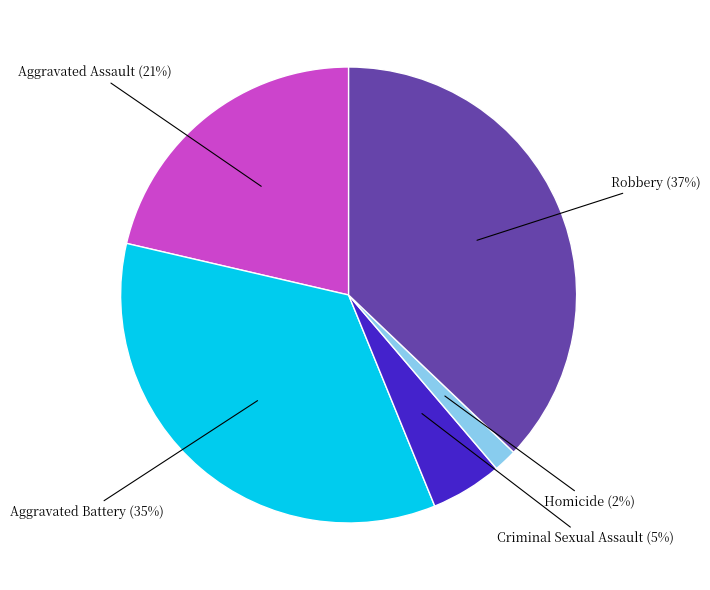

How many segments does this pie chart have?

5